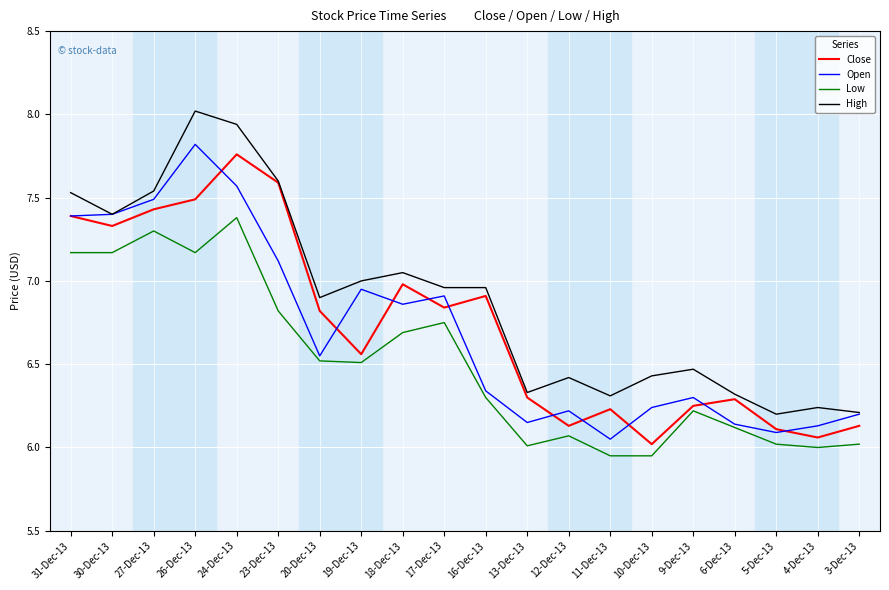

Which series has the largest total across all categories?

High